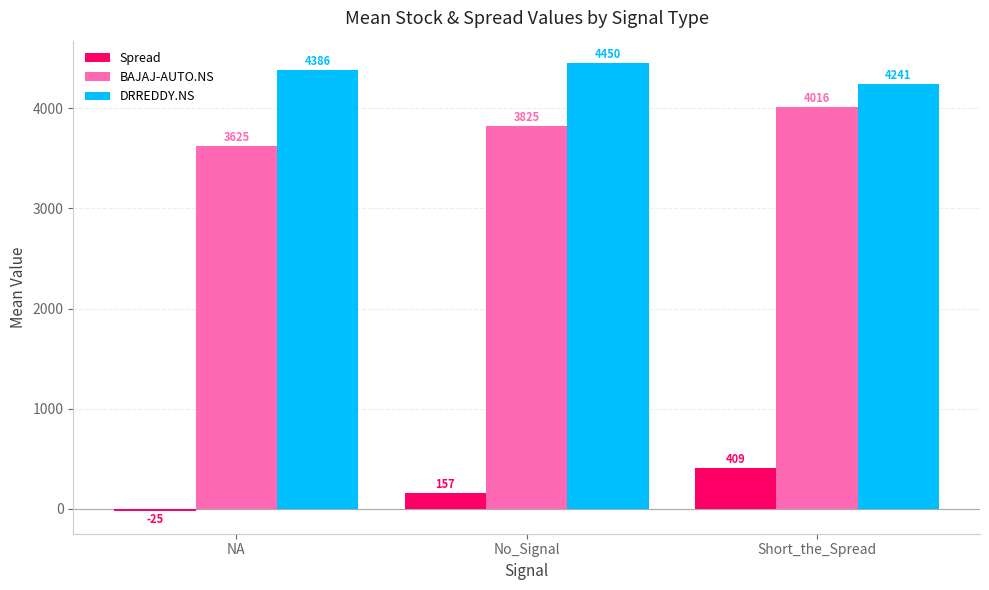

What is the total value across all series at Short_the_Spread?

8666.8